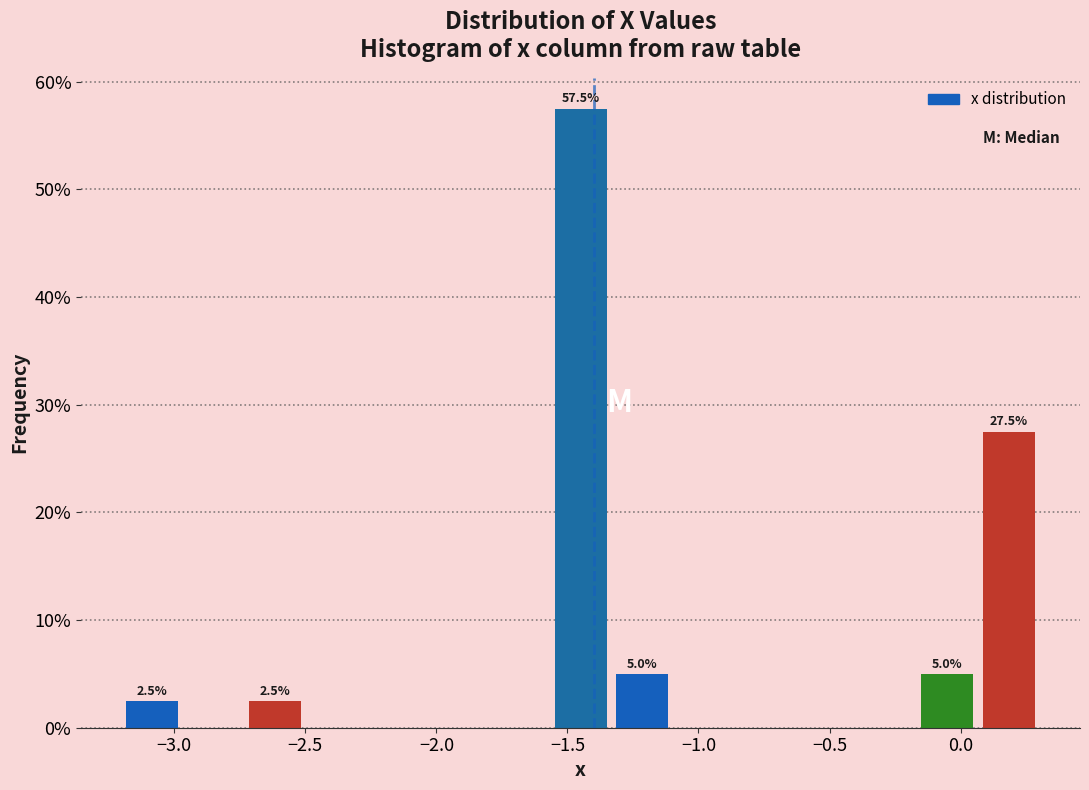

Which range on the x-axis has the tallest bar?

-1.55 to -1.35